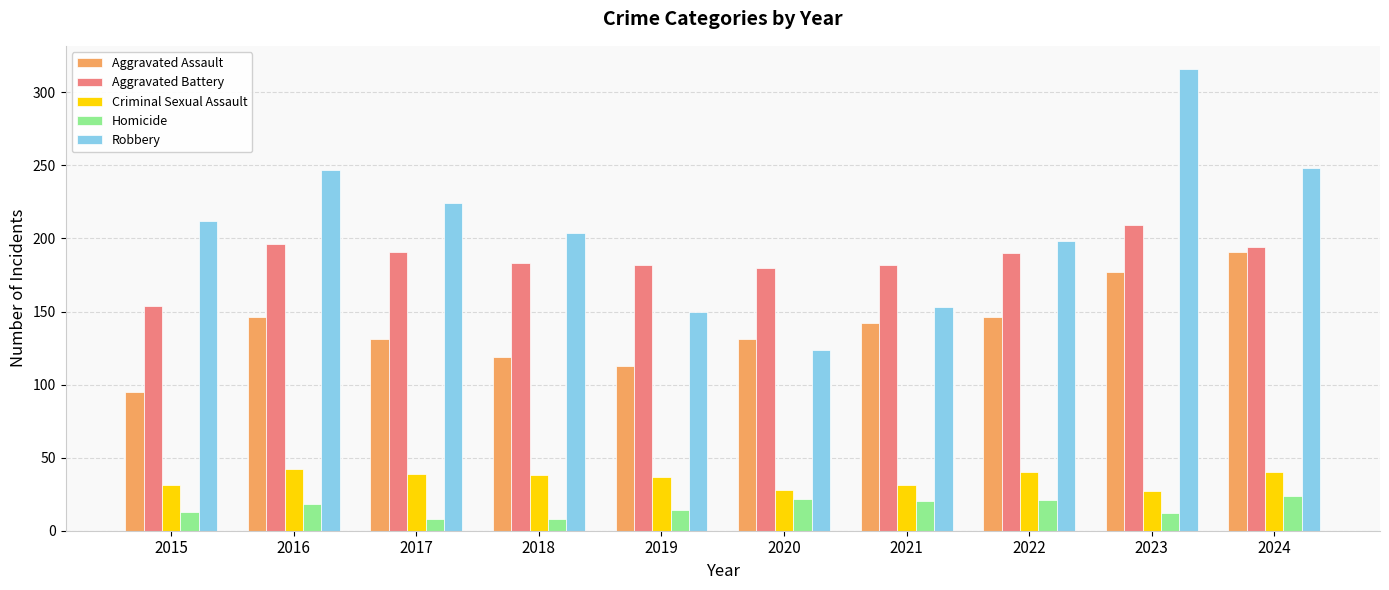

What are all the series names shown in the legend?

Aggravated Assault, Aggravated Battery, Criminal Sexual Assault, Homicide, Robbery